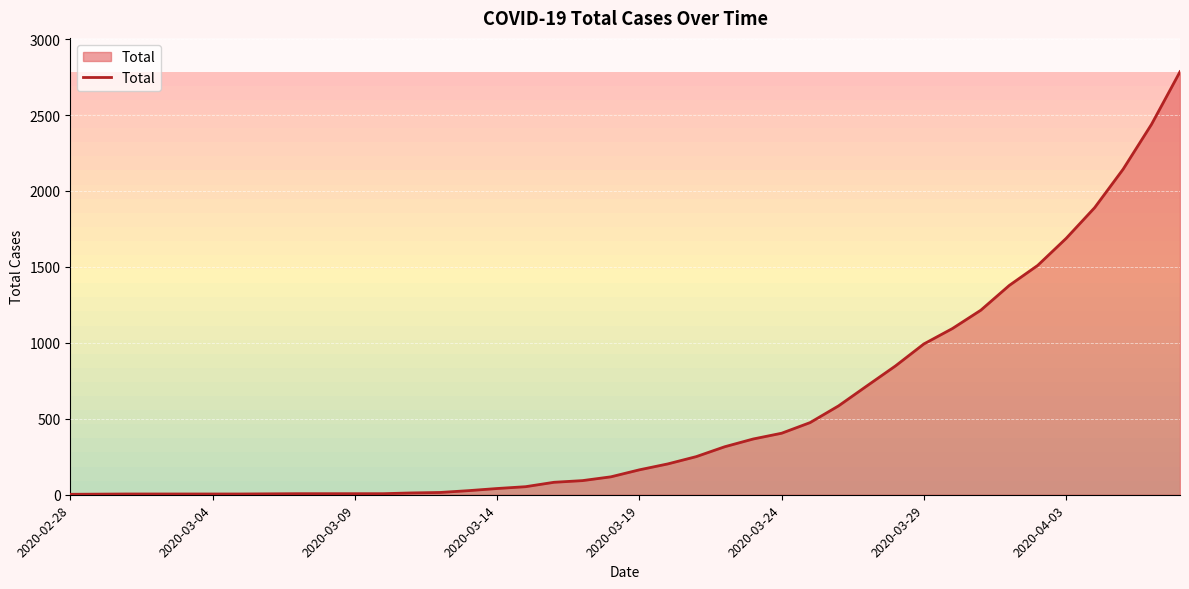

What is the maximum value shown in the chart?

2785